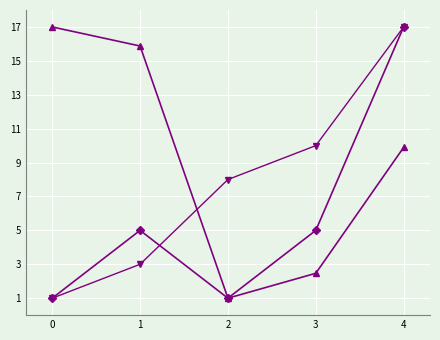

What is the difference between the highest and lowest values at 0?

16.0